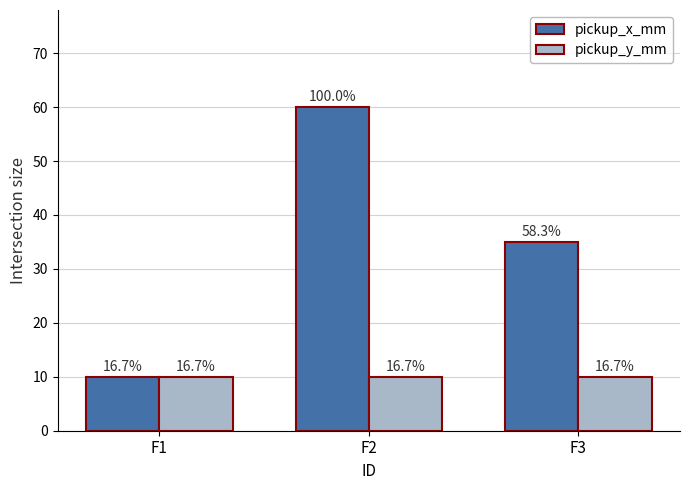

What is the value of the pickup_x_mm bar at the 3rd from the left?

35